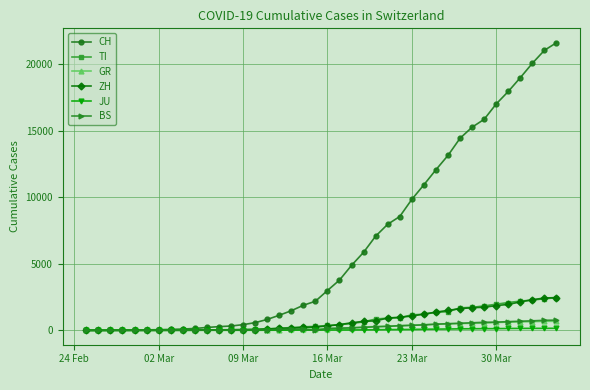

Which series has the largest range (max minus min)?

CH